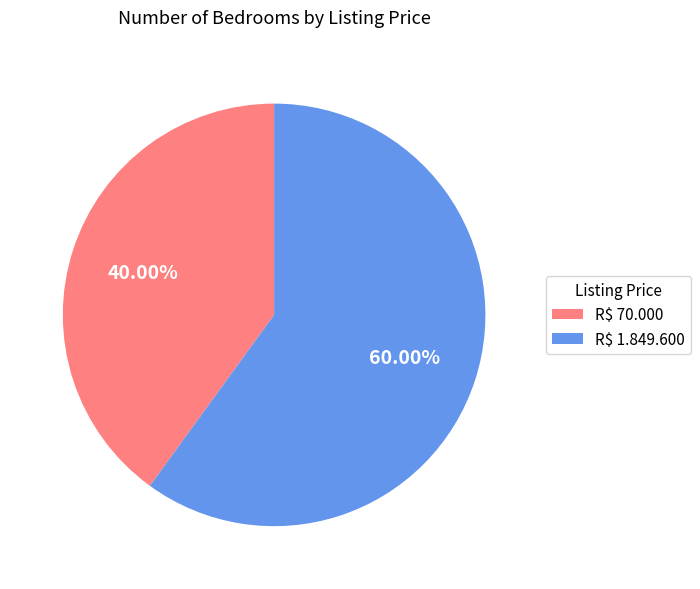

How many segments does this pie chart have?

2